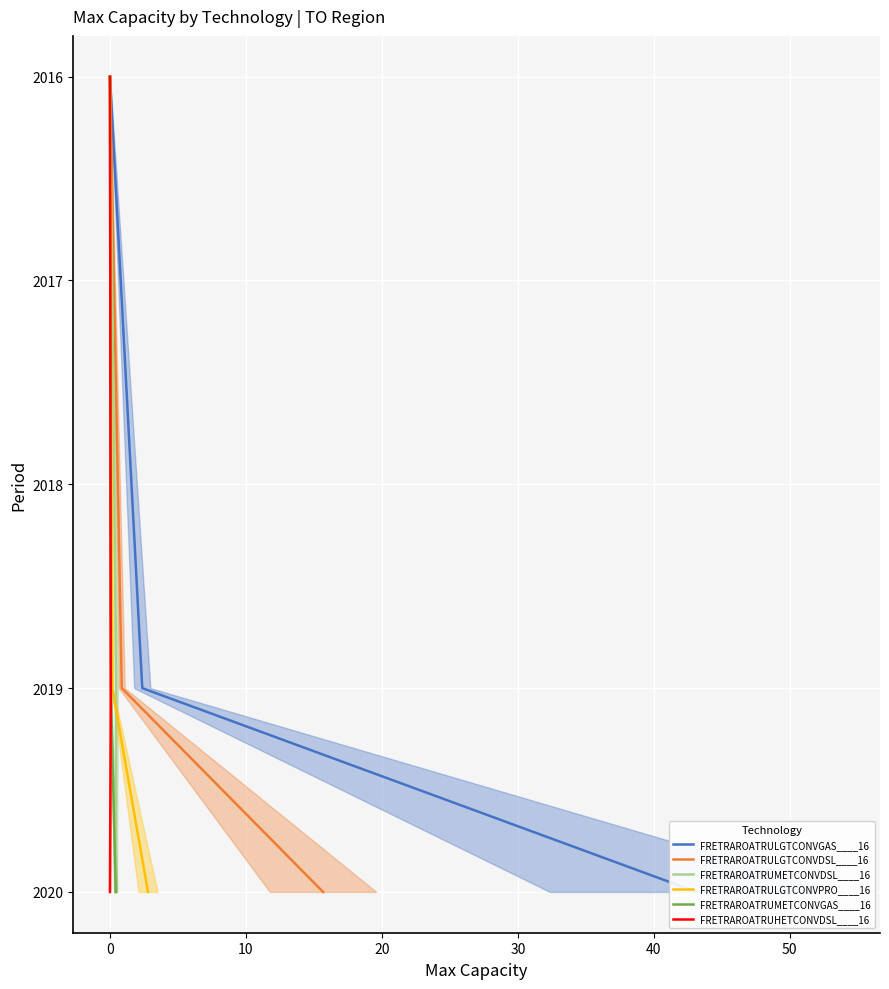

What is the approximate value of FRETRAROATRULGTCONVDSL____16 at 0?

2016